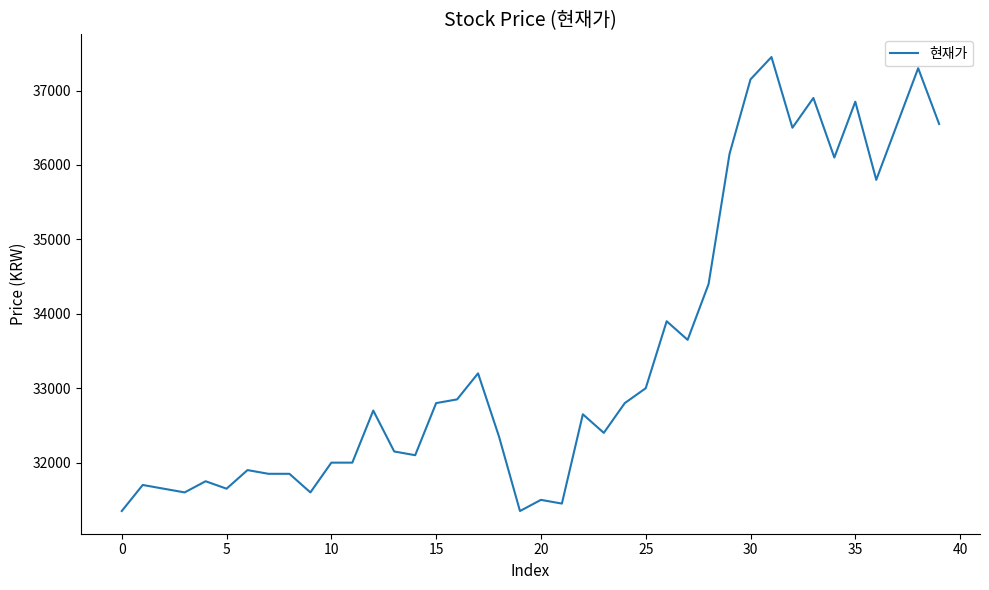

What is the difference between the maximum and minimum values?

6100